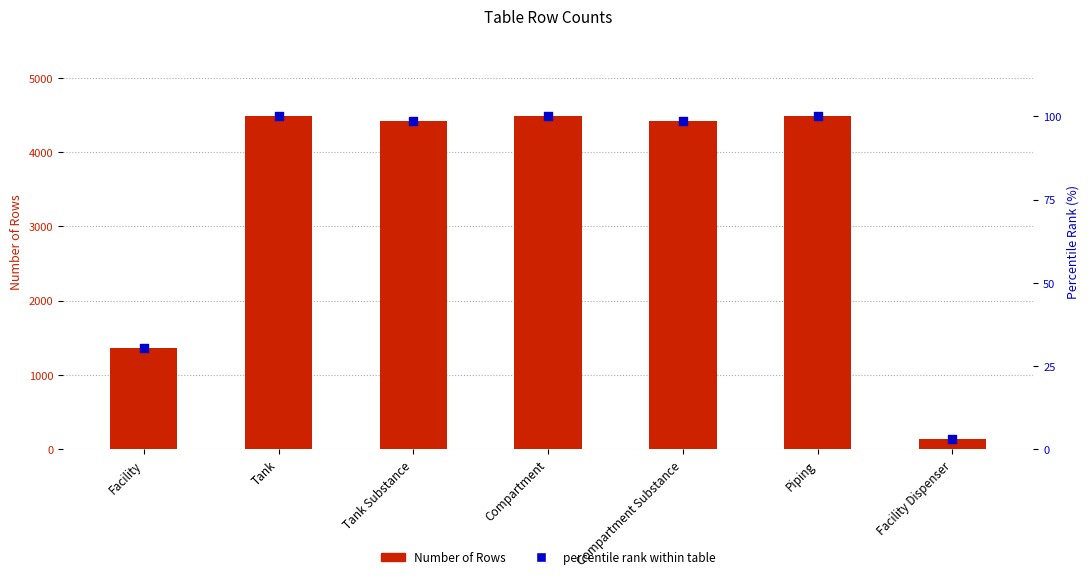

Which series reaches the maximum Y coordinate?

Number of Rows